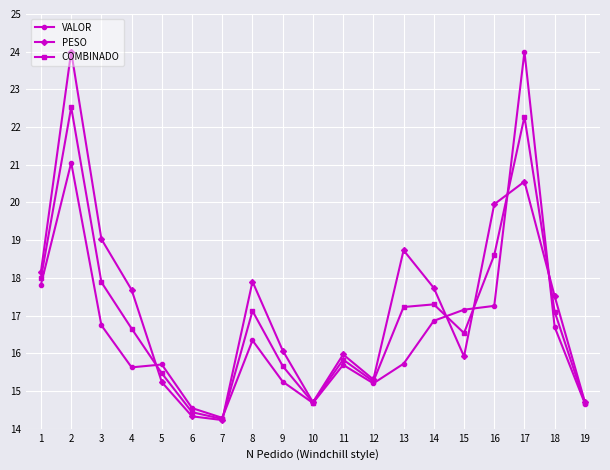

What is the sum of all PESO values?

327.7